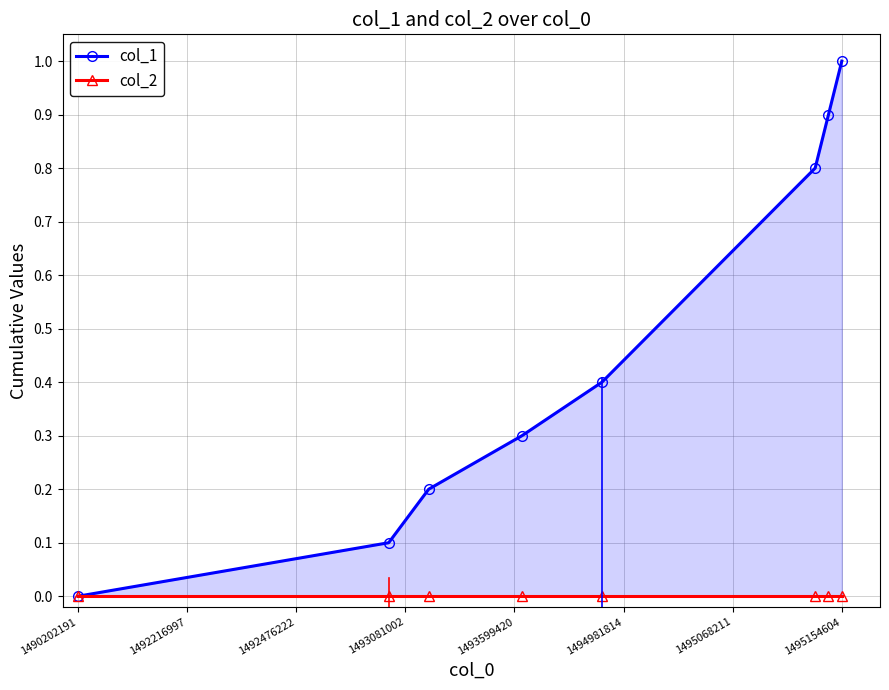

True or false: col_2 and col_1 intersect in this chart.

False